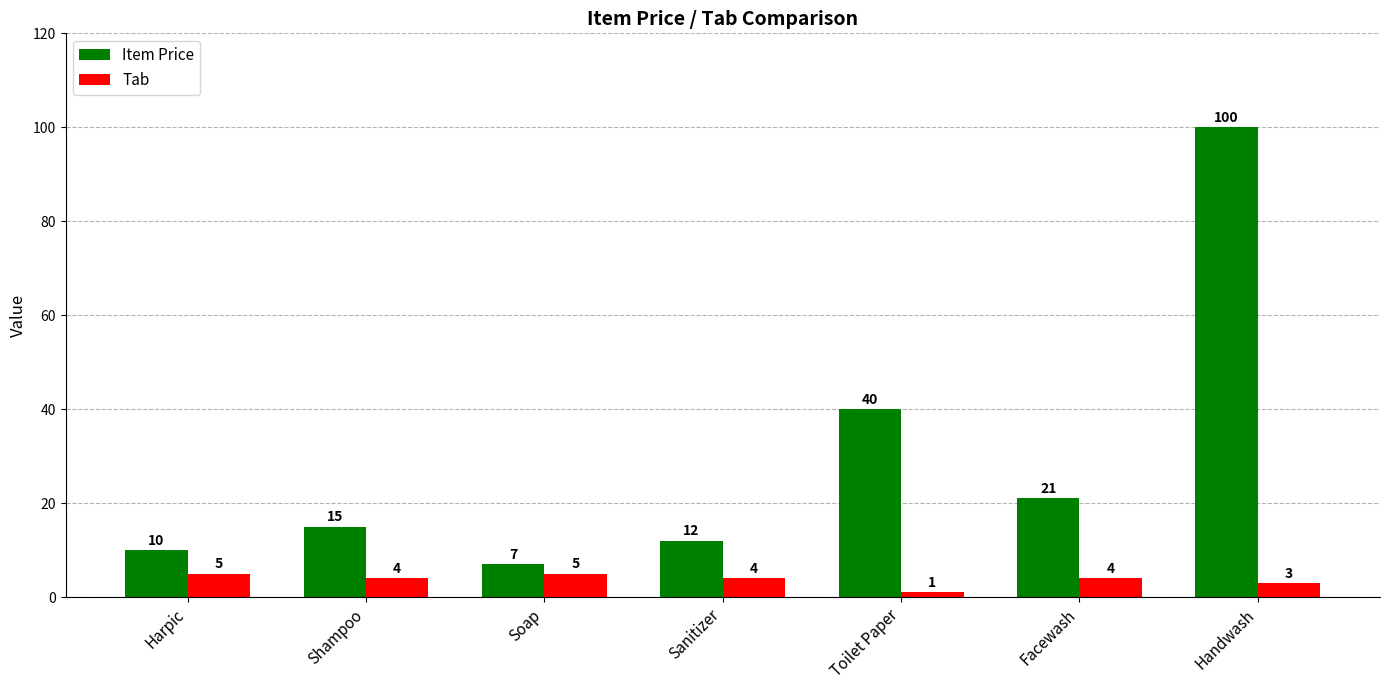

Reading left to right, list all the values displayed in this chart.

Item Price: Harpic=10	Shampoo=15	Soap=7	Sanitizer=12	Toilet Paper=40	Facewash=21	Handwash=100
Tab: Harpic=5	Shampoo=4	Soap=5	Sanitizer=4	Toilet Paper=1	Facewash=4	Handwash=3